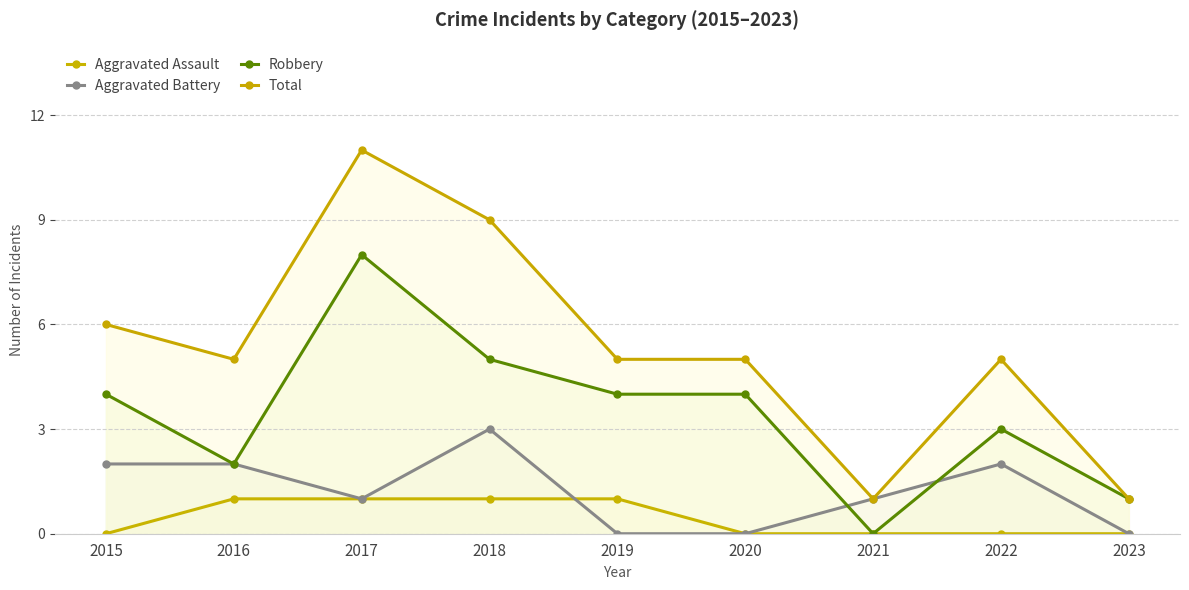

Is it true that Aggravated Assault equals 0 at 2021?

True